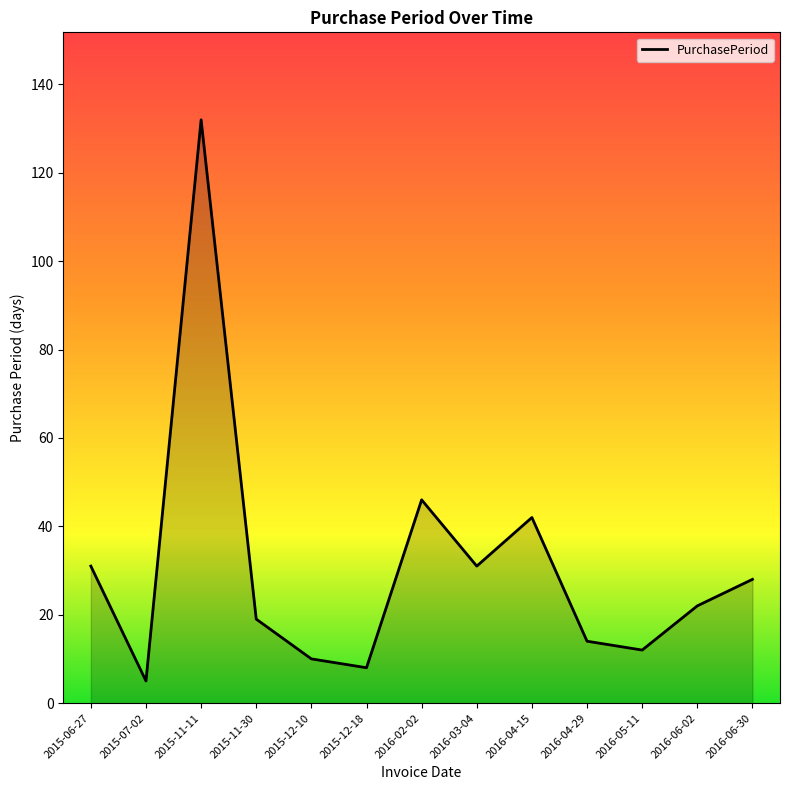

Where is the data nearest to the value 68?

2016-02-02